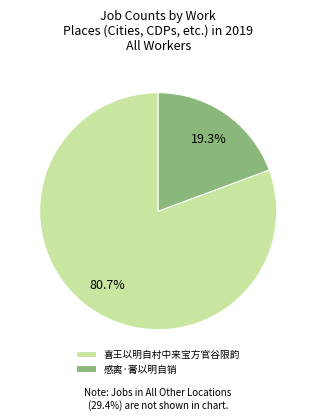

To the nearest percent, what portion does 感离·膏以明自销 represent?

19%